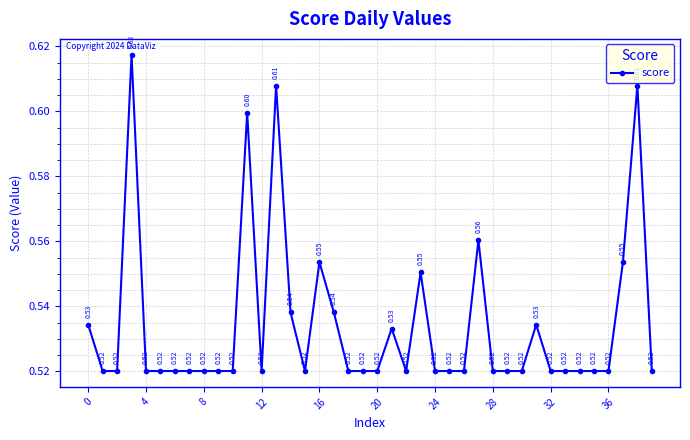

What is the sum of all values?

21.4